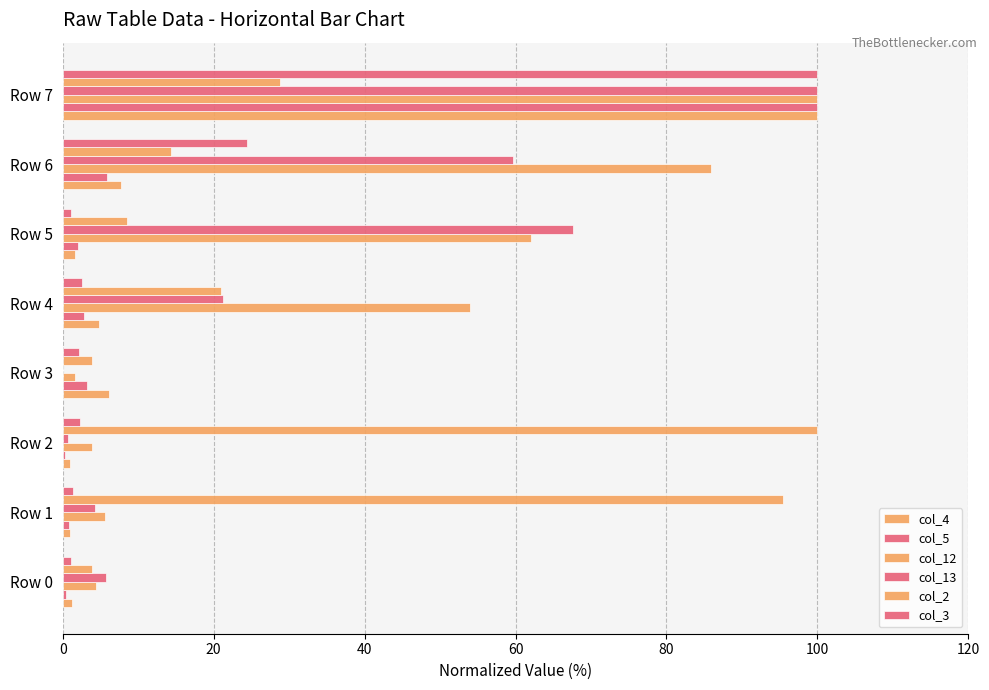

Reading right to left, list all the values displayed in this chart.

col_4: 100.0	7.7	1.6	4.8	6.2	1.0	0.9	1.3
col_5: 100.0	5.9	2.0	2.8	3.2	0.3	0.8	0.5
col_12: 100.0	85.9	62.0	53.9	1.6	3.9	5.5	4.4
col_13: 100.0	59.7	67.6	21.2	0.0	0.7	4.3	5.8
col_2: 28.8	14.4	8.5	20.9	3.9	100.0	95.4	3.9
col_3: 100.0	24.4	1.2	2.5	2.1	2.3	1.3	1.2